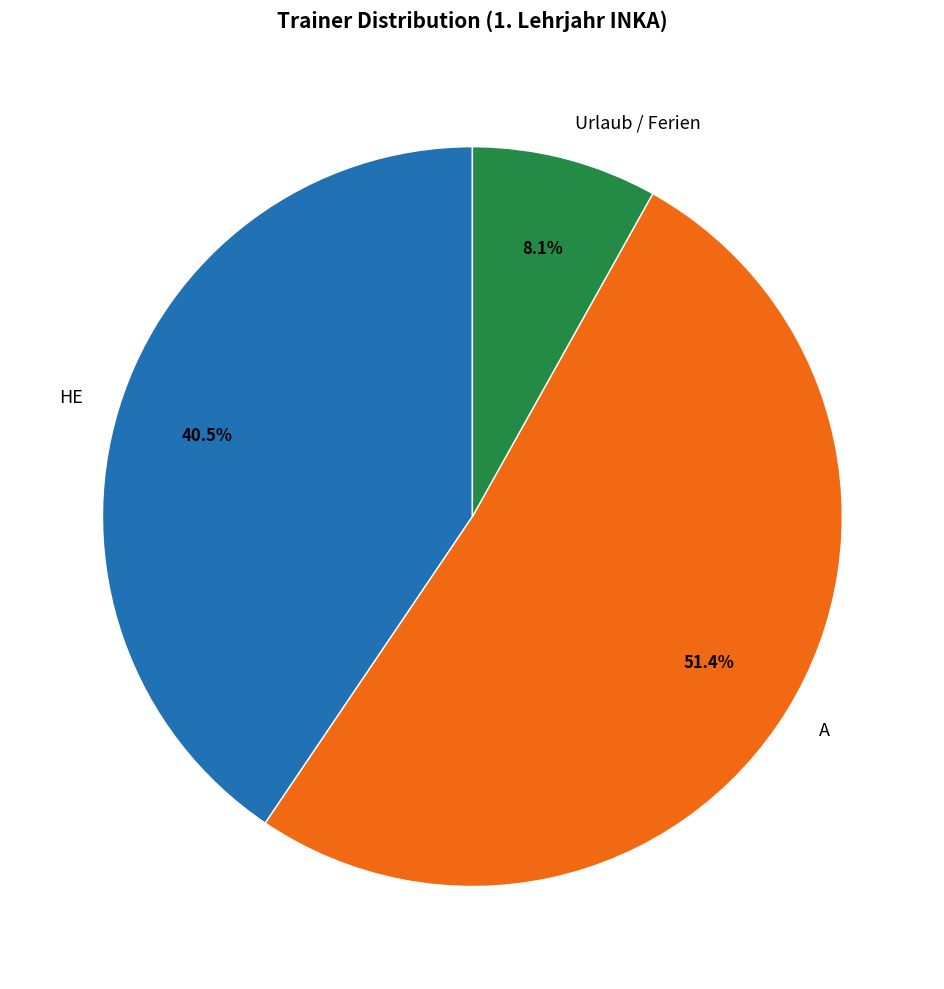

What is the largest slice in the pie chart?

A